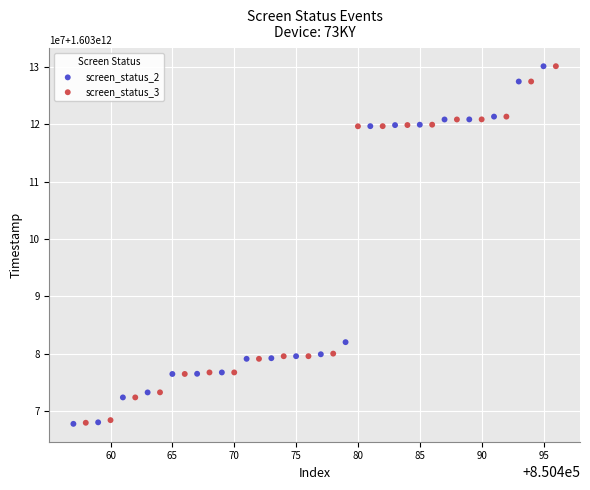

What are all the series names shown in the legend?

screen_status_2, screen_status_3